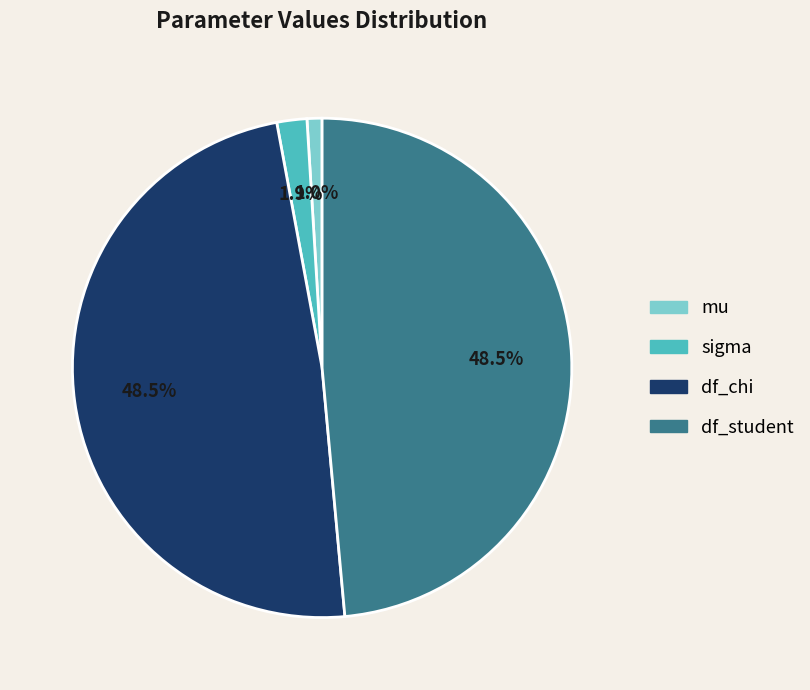

Combined, do sigma and df_chi account for over 50%?

Yes